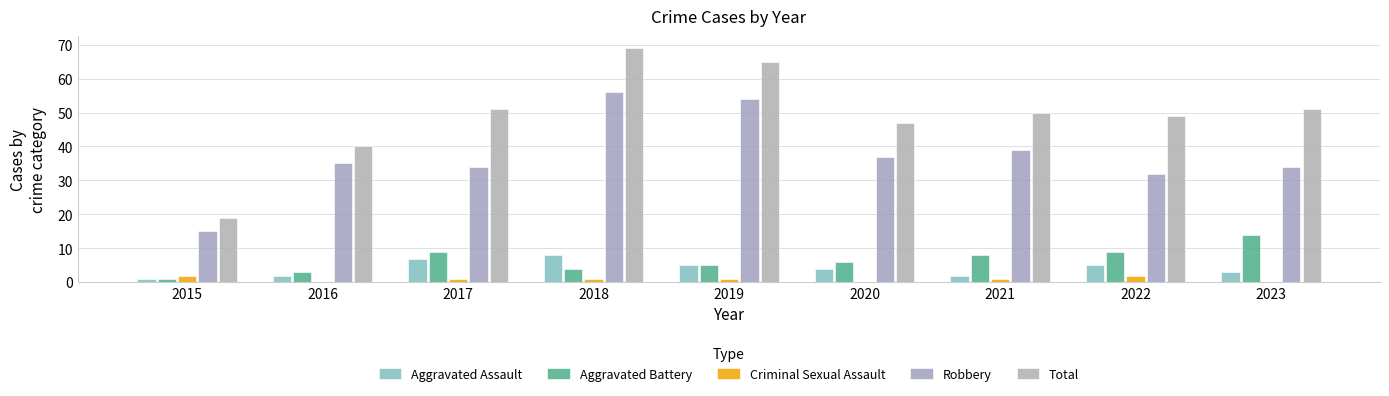

How many series are shown in this chart?

5